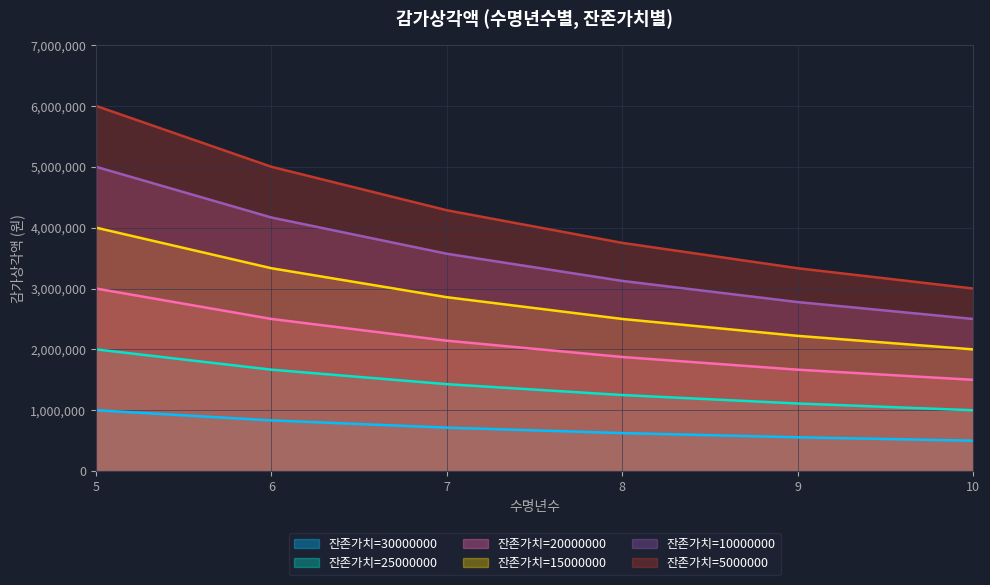

Where does the 잔존가치=10000000 series first go above 3571428?

5